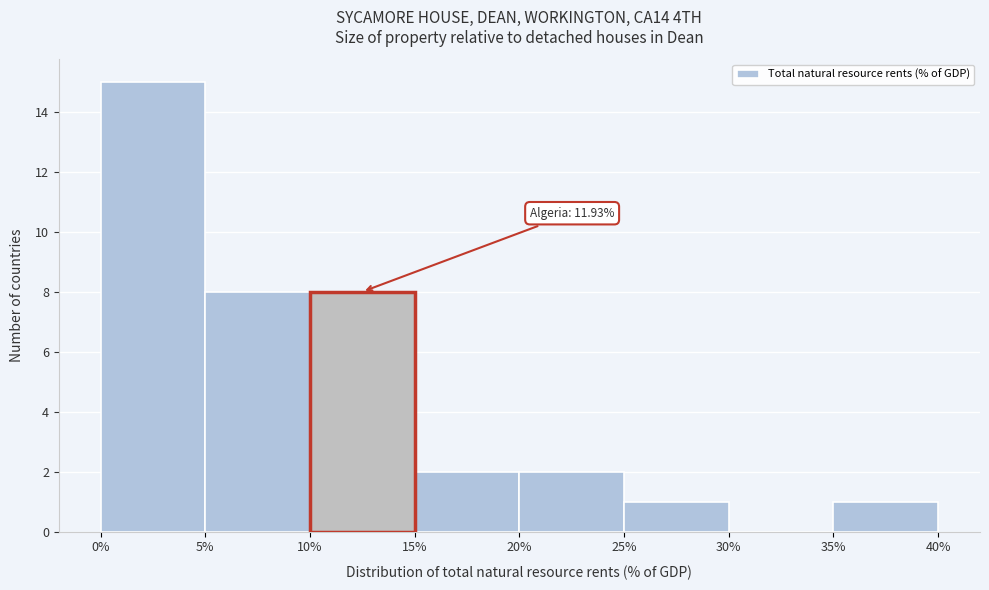

Over which range of the x-axis is the bar tallest?

0% to 5%